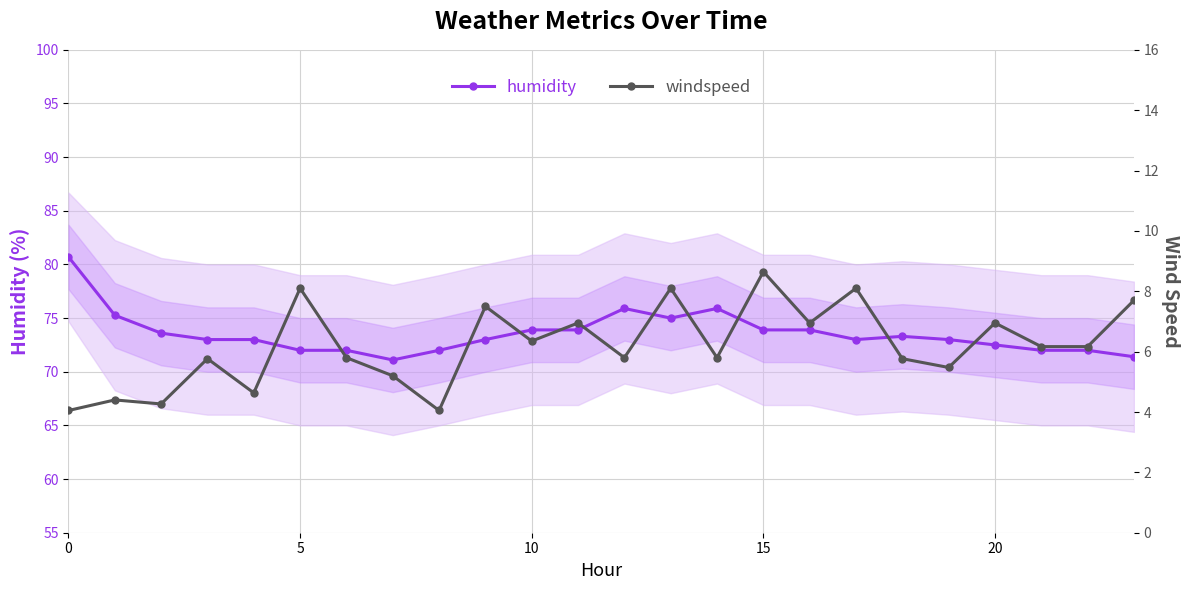

How many data points does each series have?

24